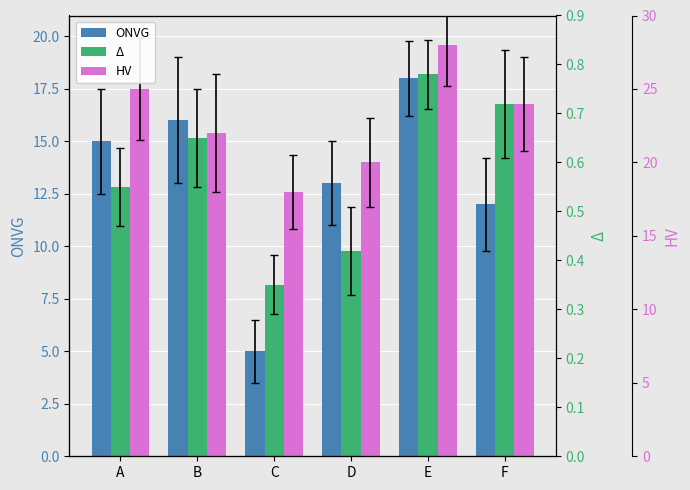

What is the minimum value shown in the chart?

5.0